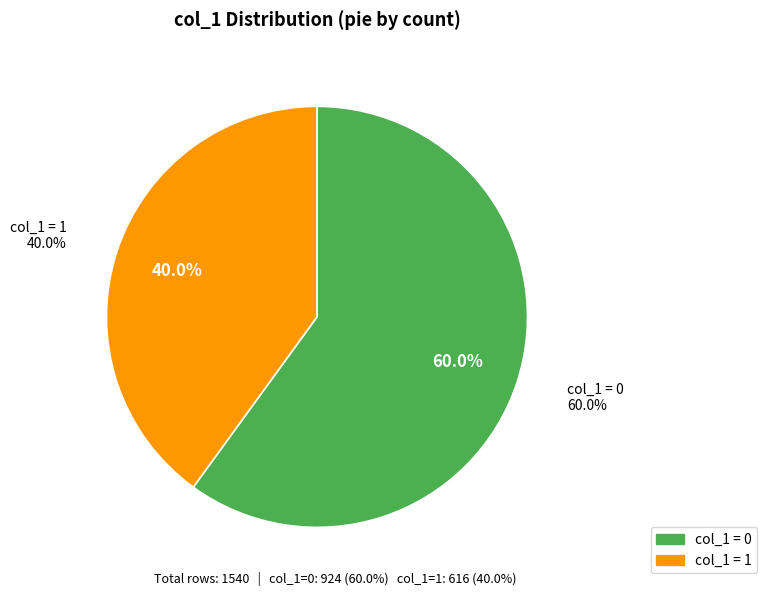

How many segments does this pie chart have?

2